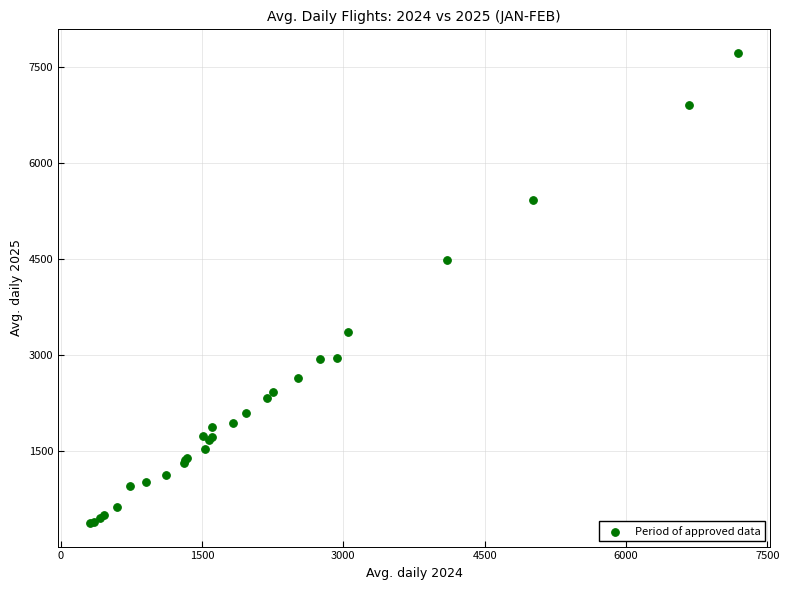

What Y value in the scatter plot is closest to 4046?

4488